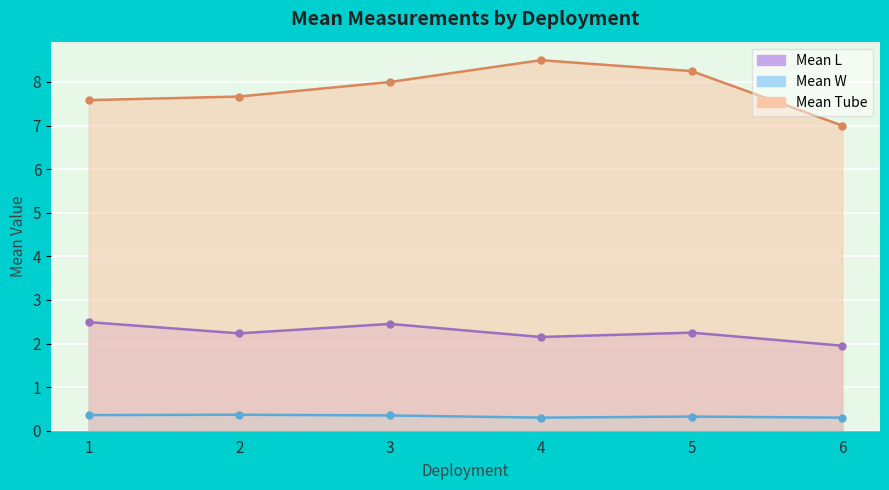

What is the smallest value displayed?

0.3